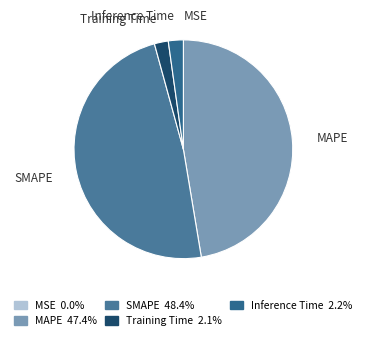

Between SMAPE and Training Time, which is larger?

SMAPE